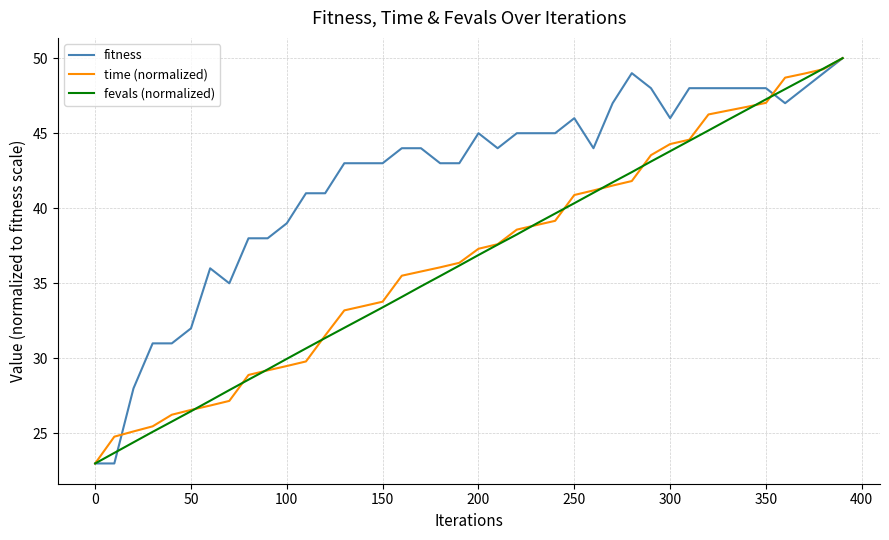

What is the lowest value of the fevals (normalized) series?

23.0